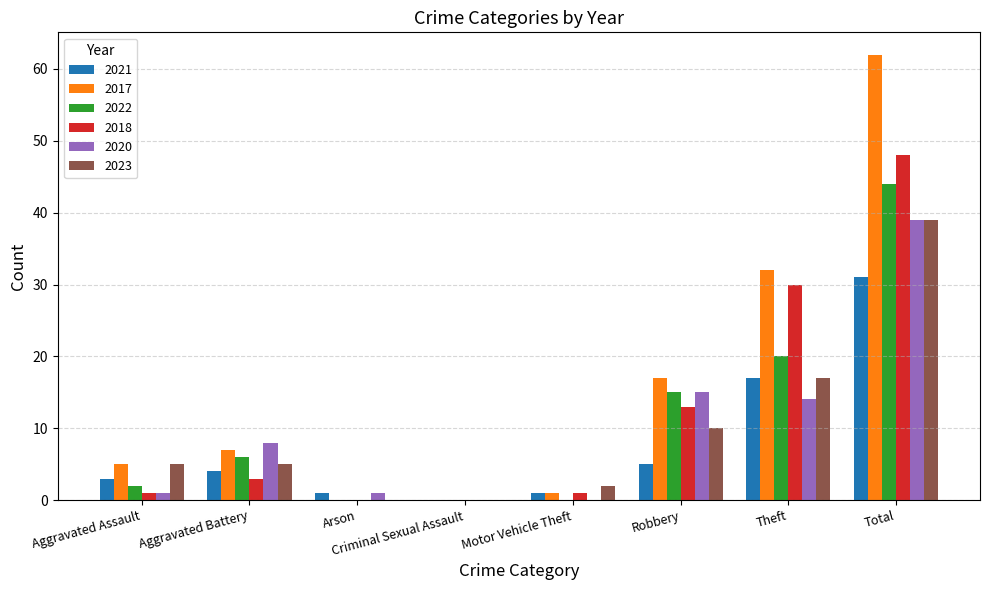

Is it true that 2023 equals 13 at Total?

False